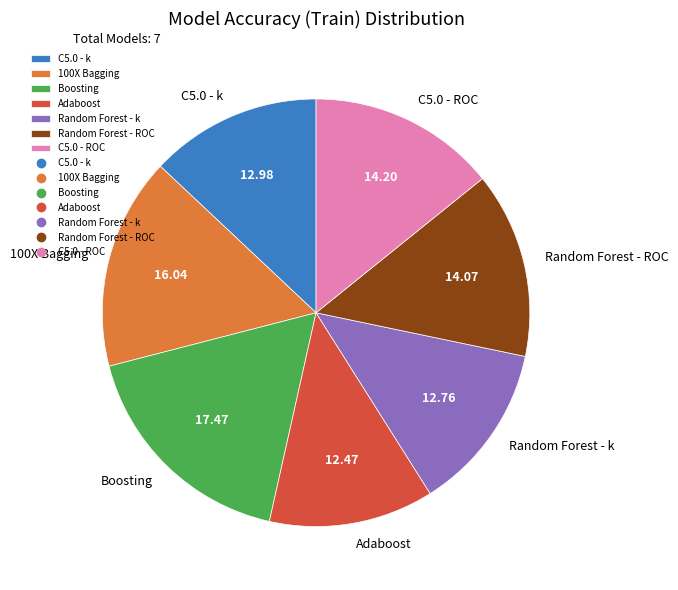

The C5.0 - ROC slice represents 14% of the pie. True or false?

True